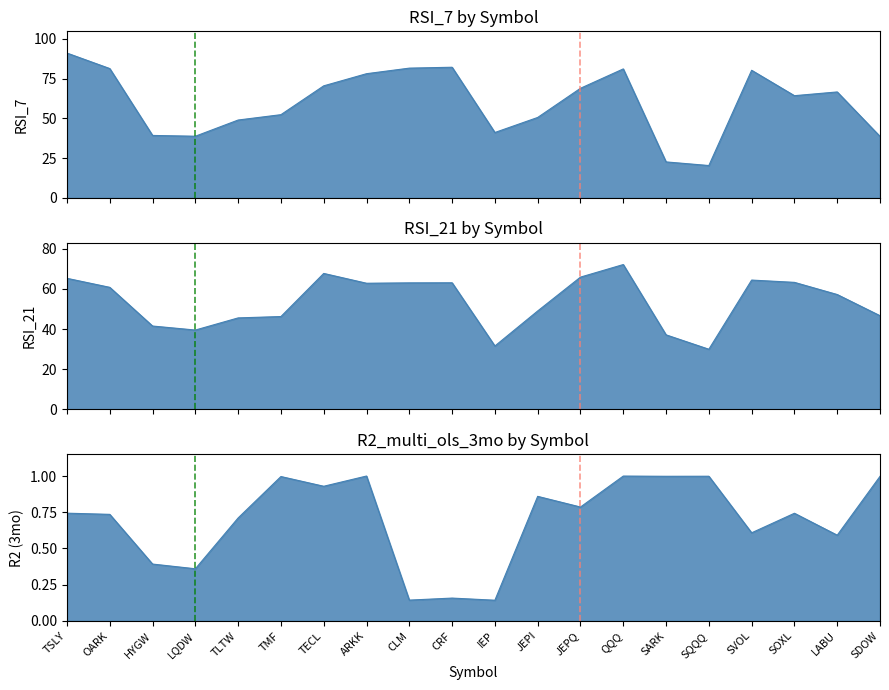

What position from the right is TECL?

14